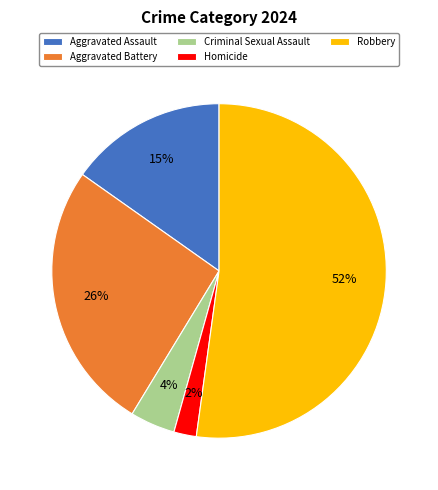

Which category has the biggest portion of the pie?

Robbery